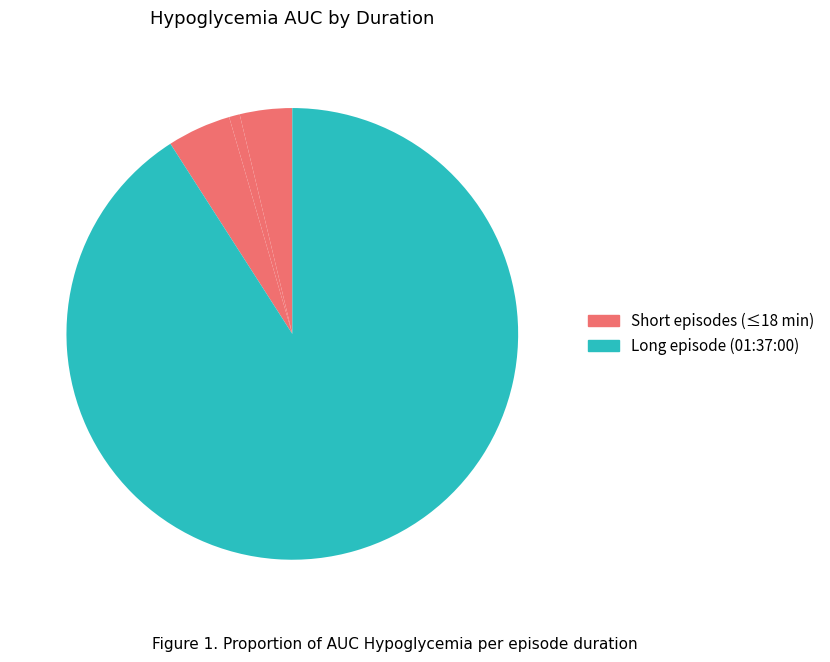

To the nearest percent, what is the average slice percentage?

25%